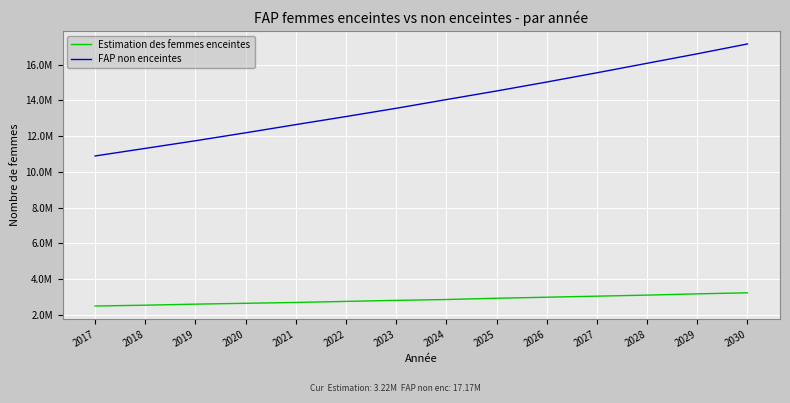

True or false: Estimation des femmes enceintes and FAP non enceintes intersect in this chart.

False